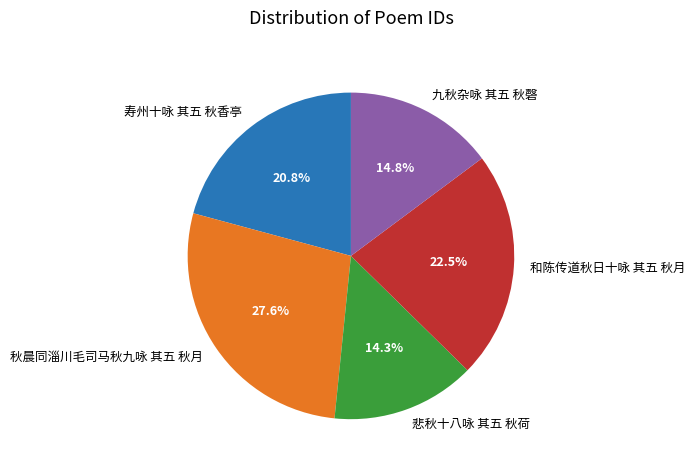

Is there a majority slice in this chart?

No